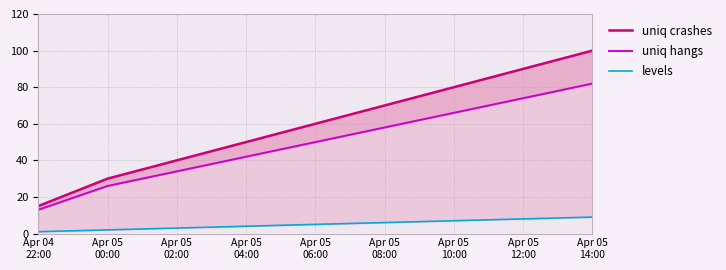

True or false: levels and uniq hangs intersect in this chart.

False